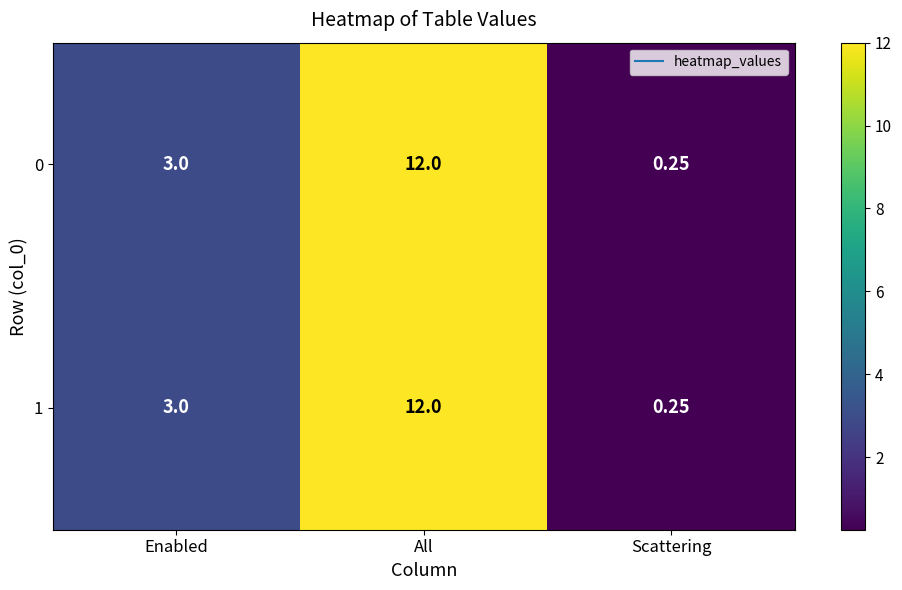

Where is 0 nearest to the value 6?

Enabled